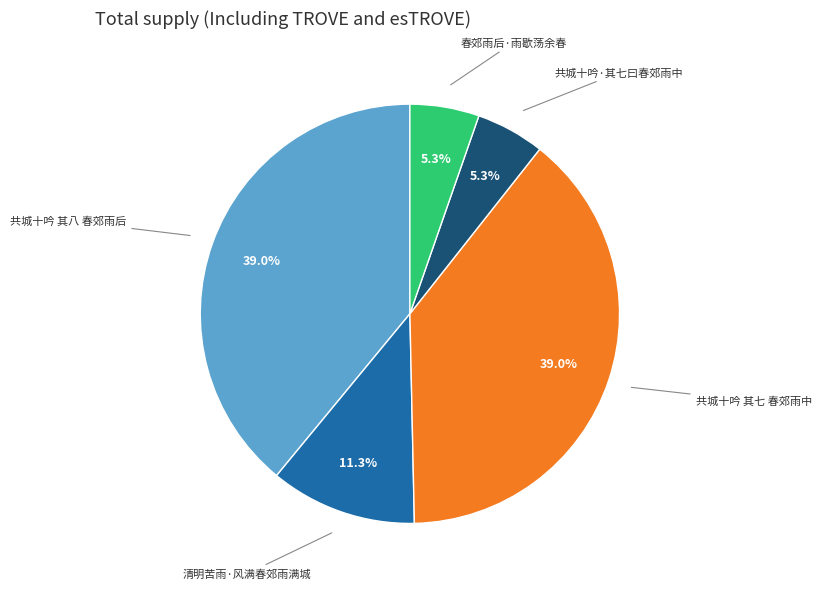

Does any single category account for the majority?

No